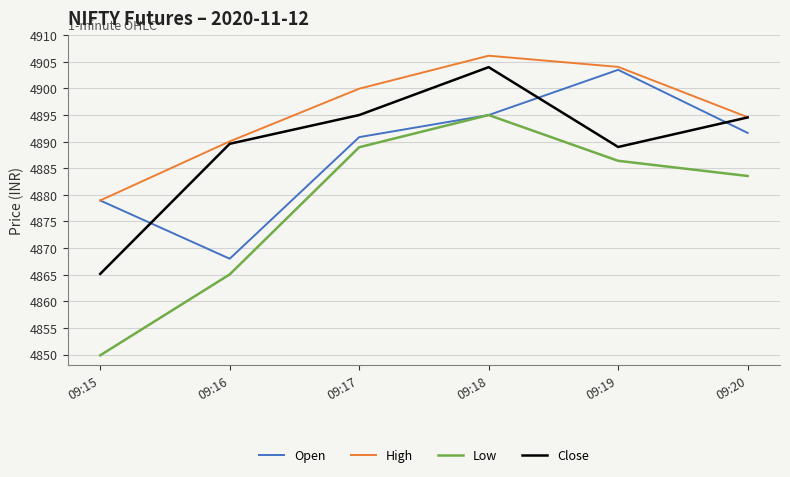

Count the number of categories in the chart.

6